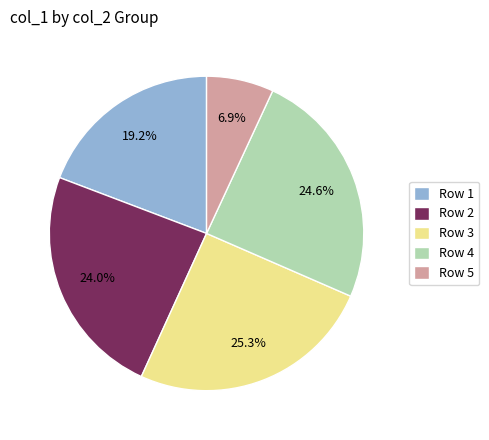

How many segments does this pie chart have?

5